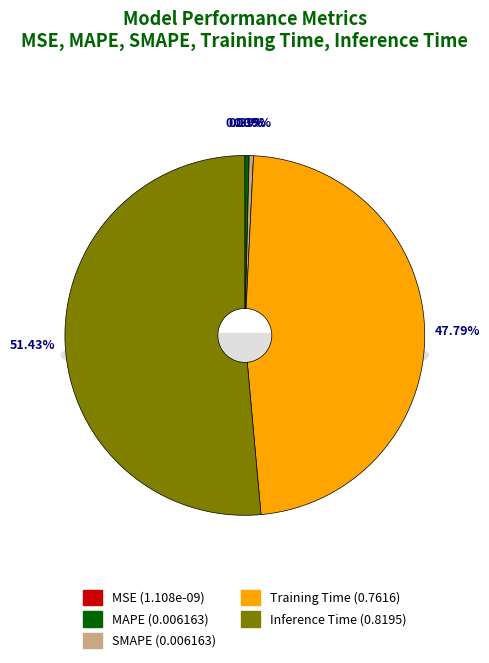

What percentage do MSE and Inference Time together represent?

51.4%